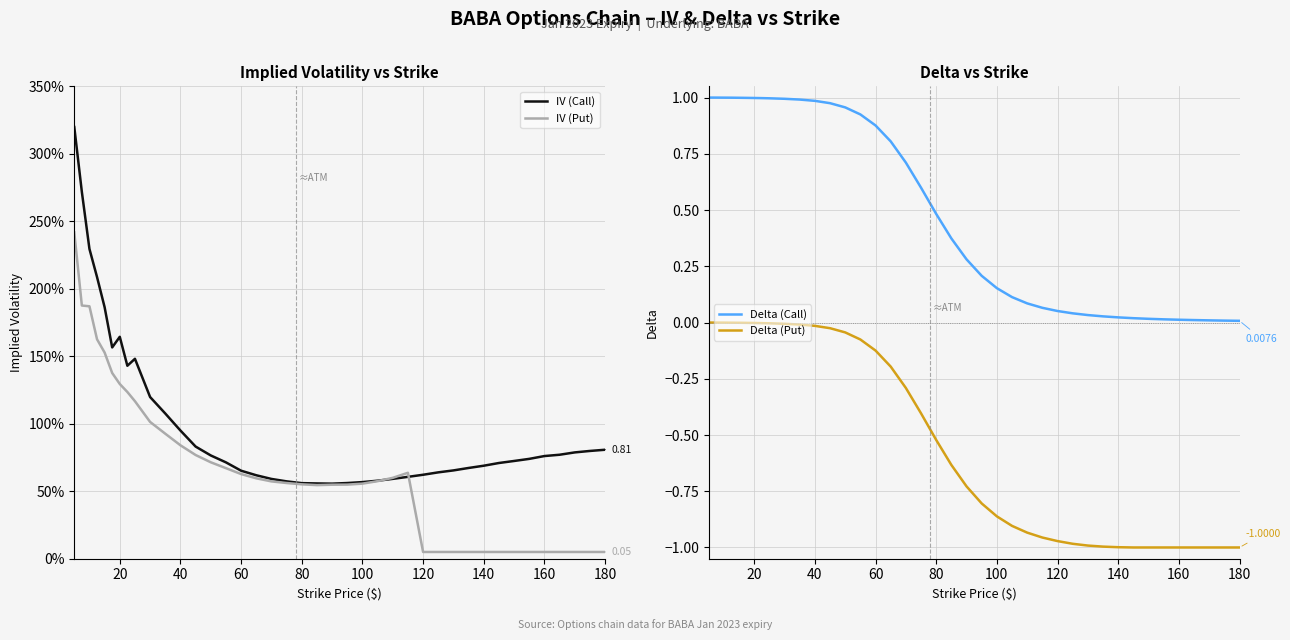

True or false: Delta (Call) and Delta (Put) intersect in this chart.

False